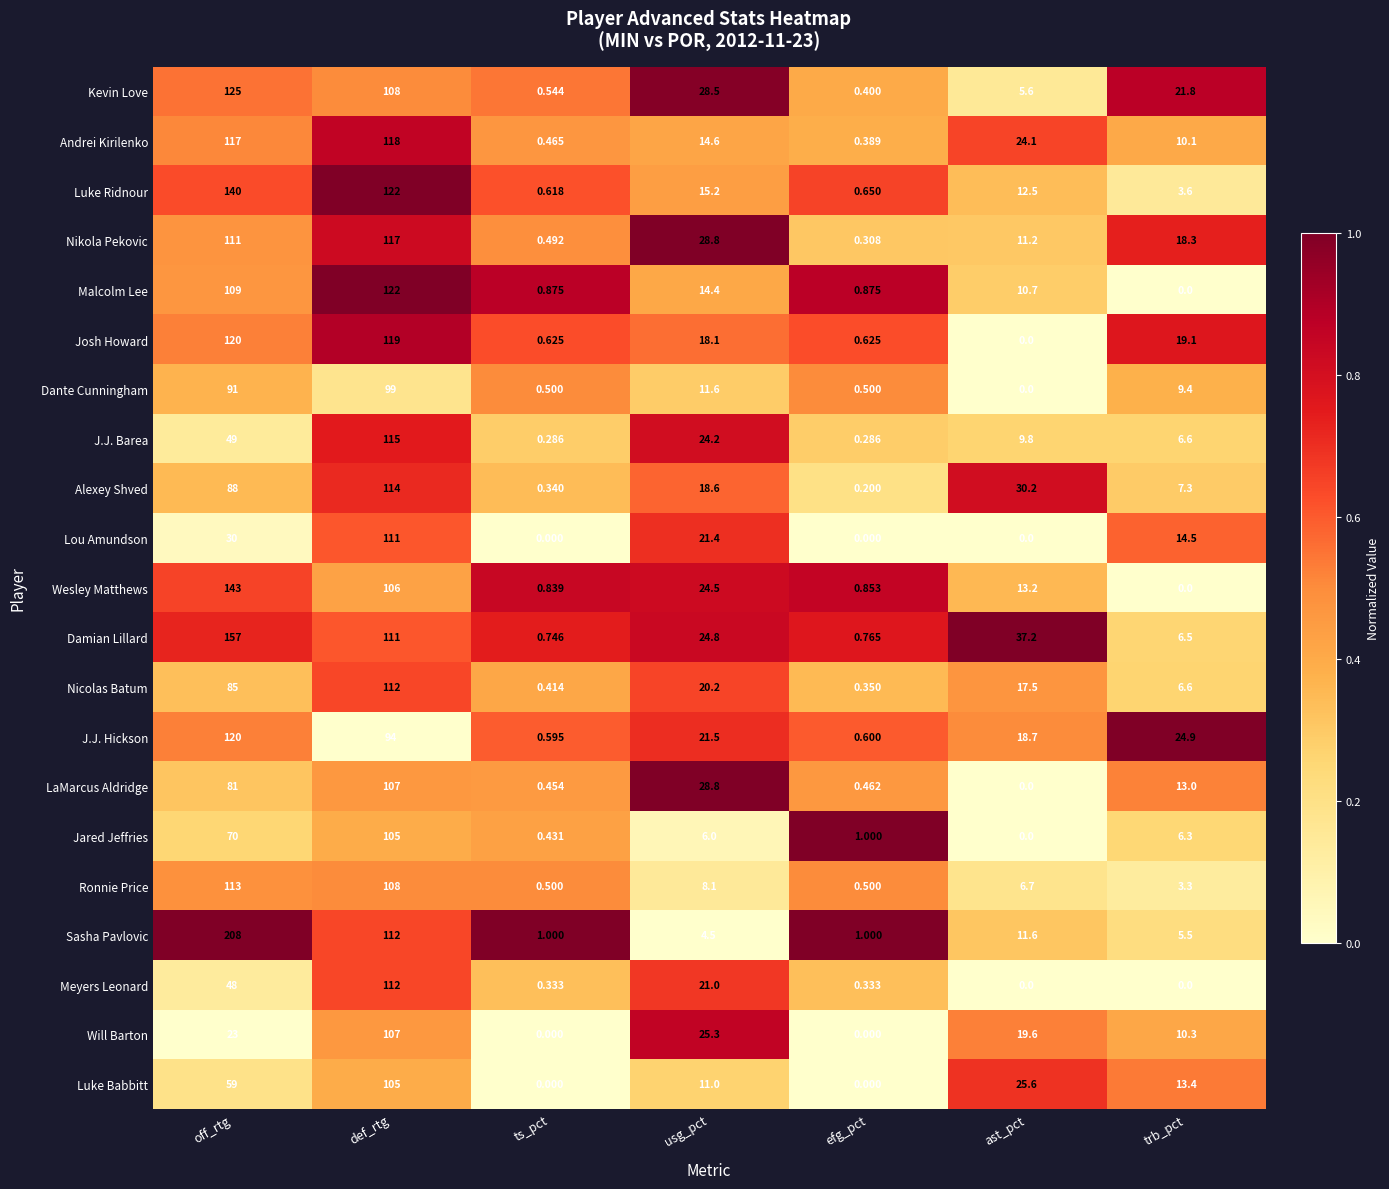

Between off_rtg and def_rtg, which series saw the biggest shift?

Sasha Pavlovic